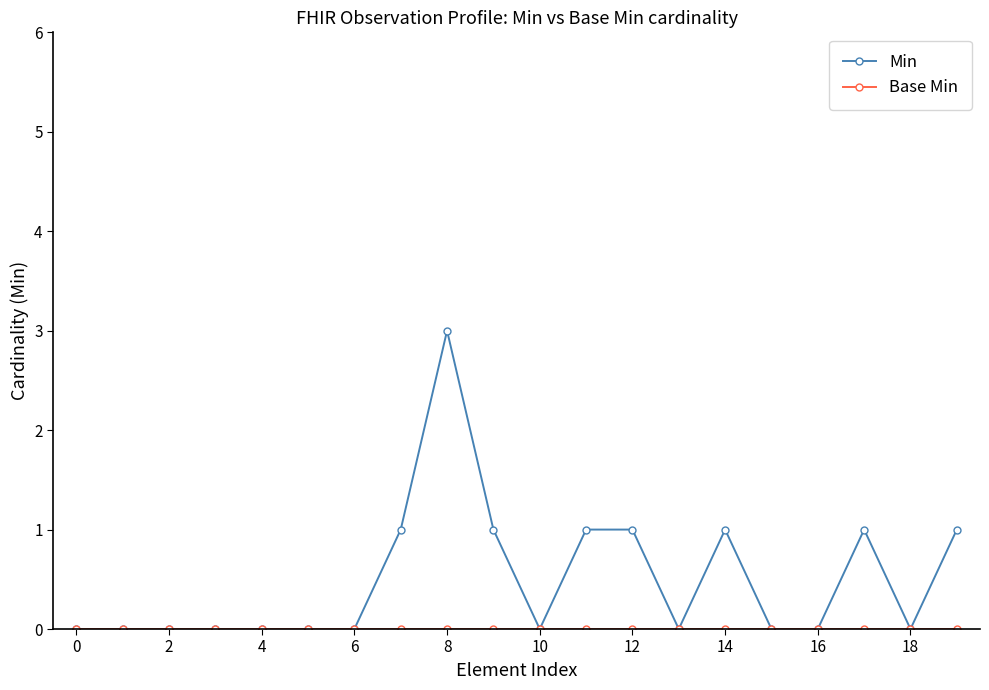

Which series has the largest range (max minus min)?

Min